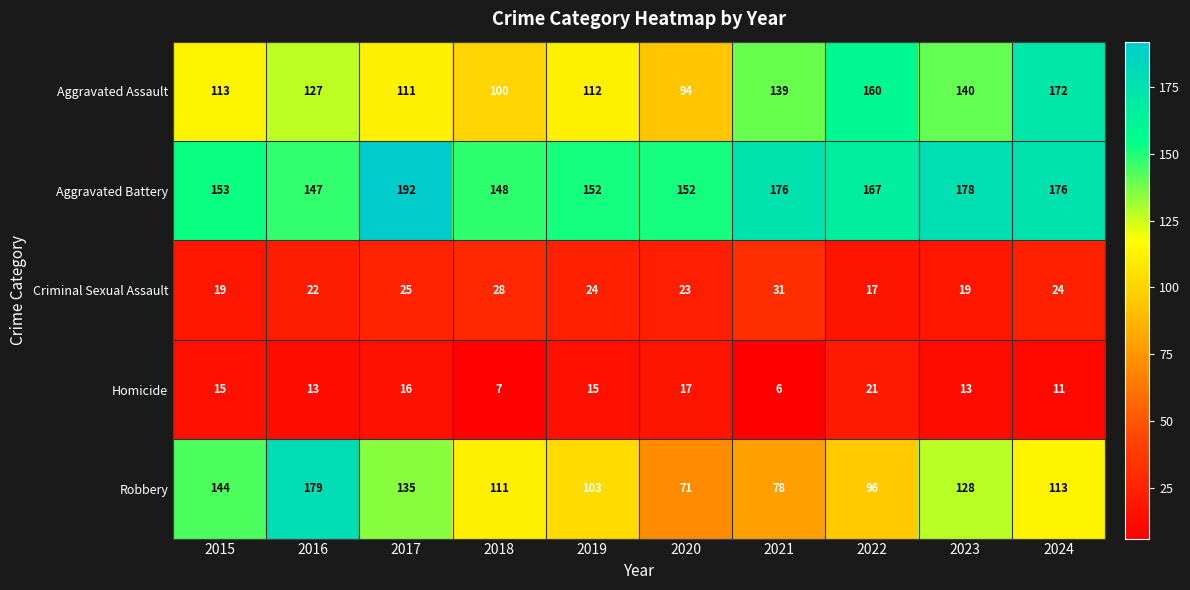

Count the number of categories in the chart.

10